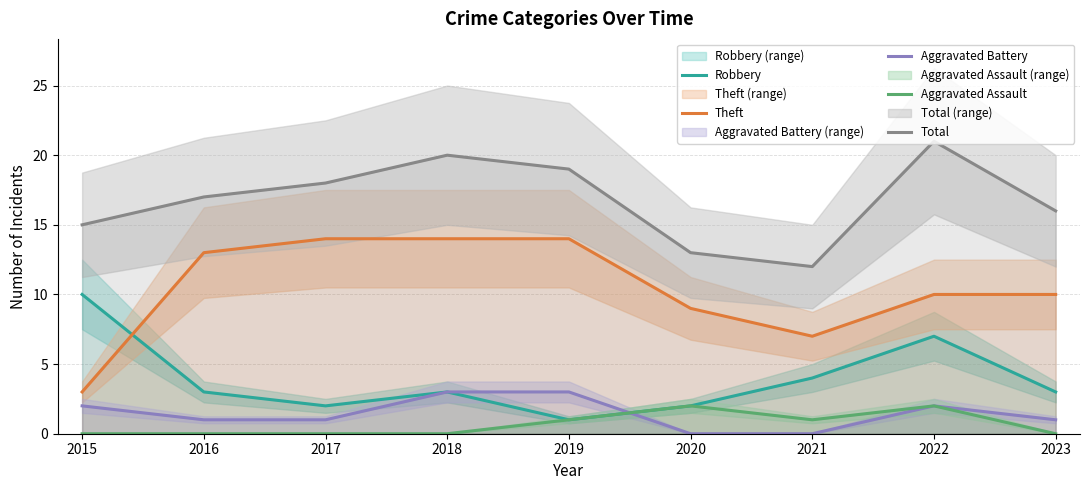

What is the average value of the Total series?

17